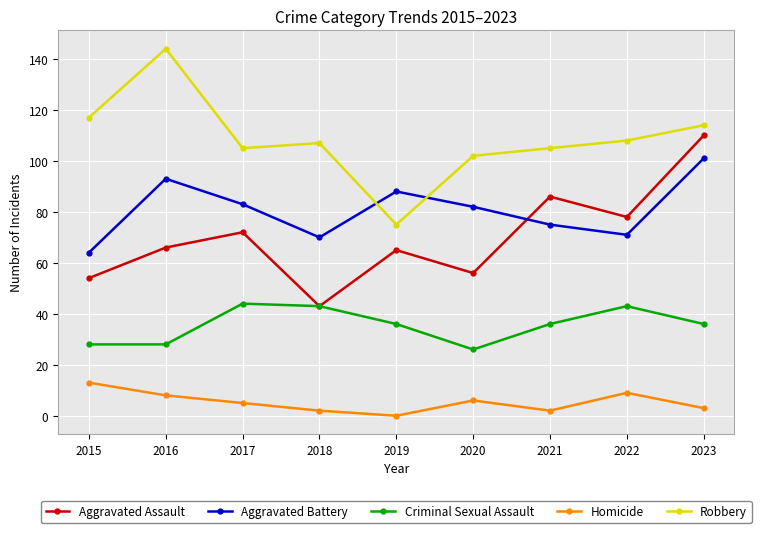

What is the maximum value for Aggravated Assault?

110